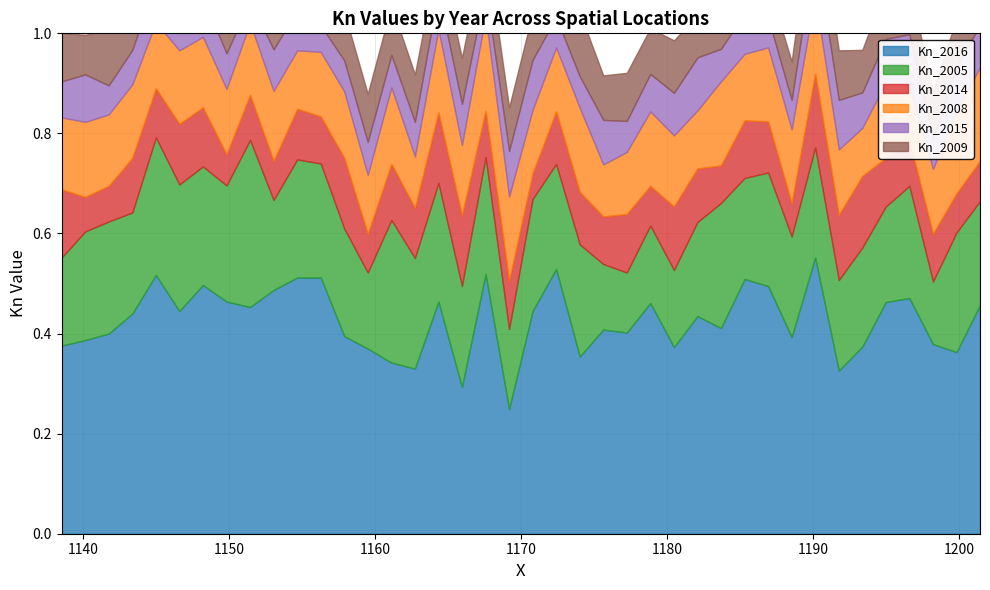

The Kn_2008 series shows 0.1 at 22. True or false?

True